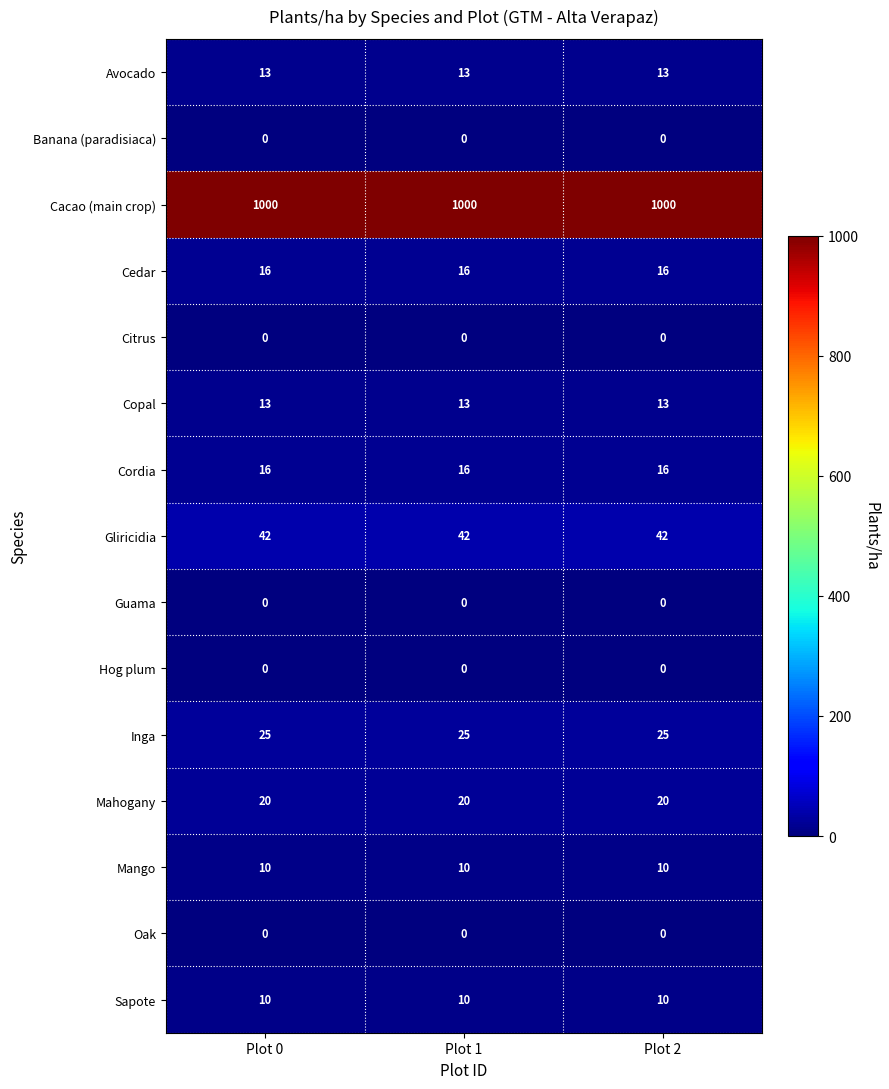

What is the maximum value shown in the chart?

1000